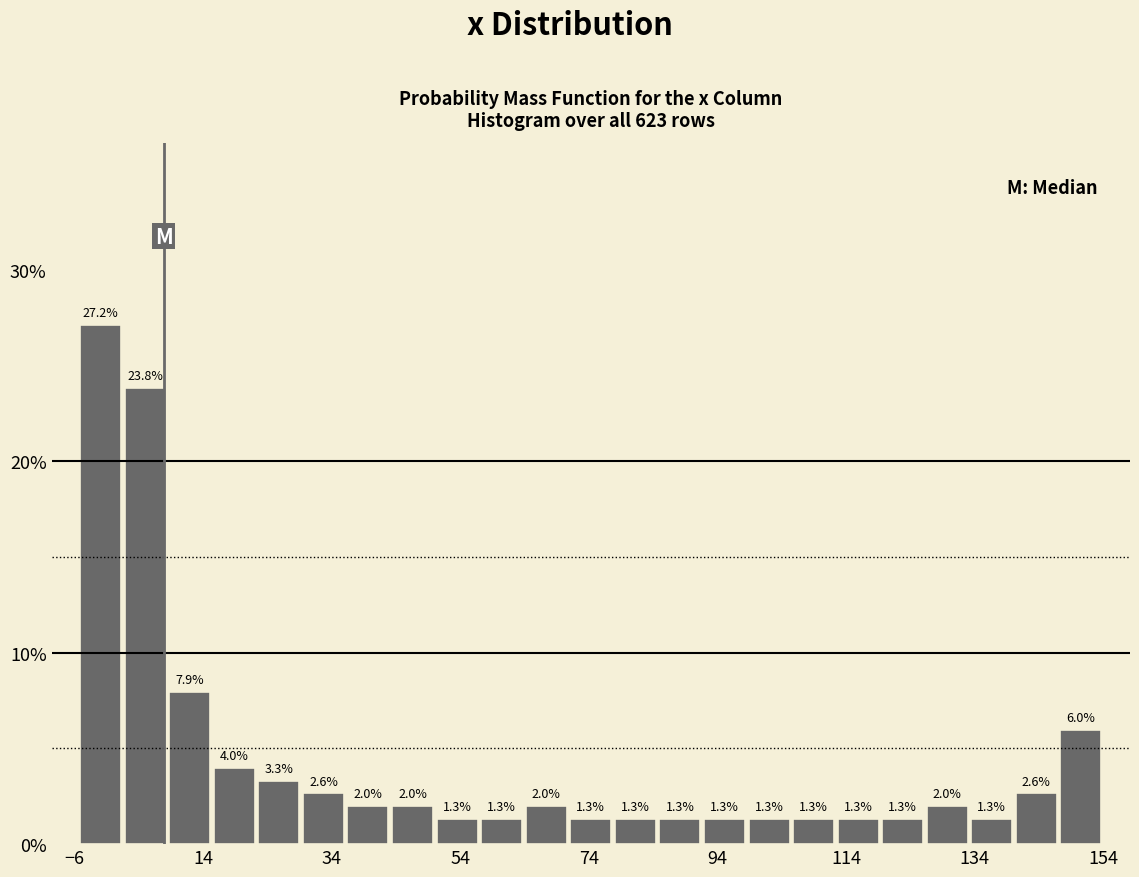

Read against the x-axis, roughly where is the centre of the tallest bar?

-2